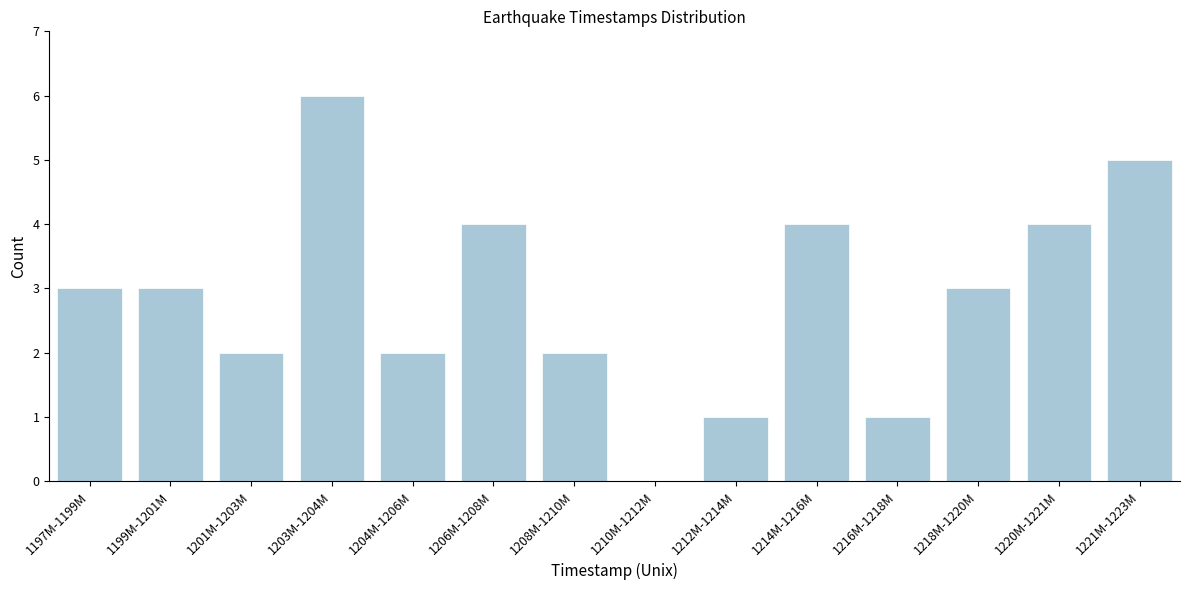

Reading right to left, list all the values displayed in this chart.

1221M-1223M=5	1220M-1221M=4	1218M-1220M=3	1216M-1218M=1	1214M-1216M=4	1212M-1214M=1	1210M-1212M=0	1208M-1210M=2	1206M-1208M=4	1204M-1206M=2	1203M-1204M=6	1201M-1203M=2	1199M-1201M=3	1197M-1199M=3